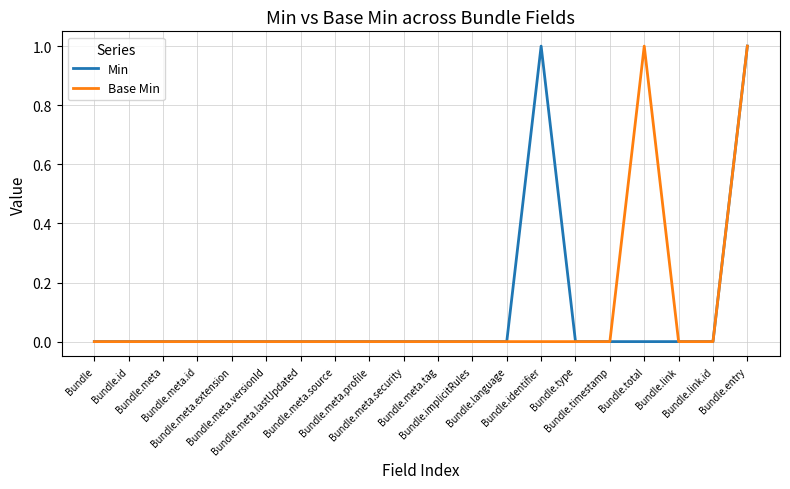

What are all the series names shown in the legend?

Min, Base Min